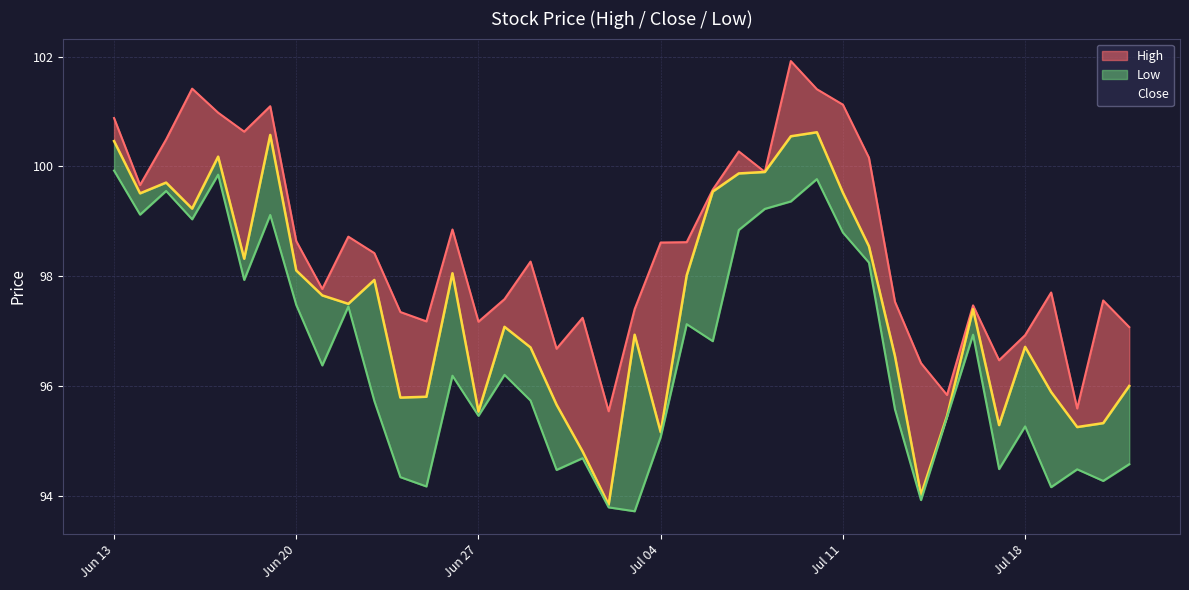

What is the maximum value for Close?

100.6